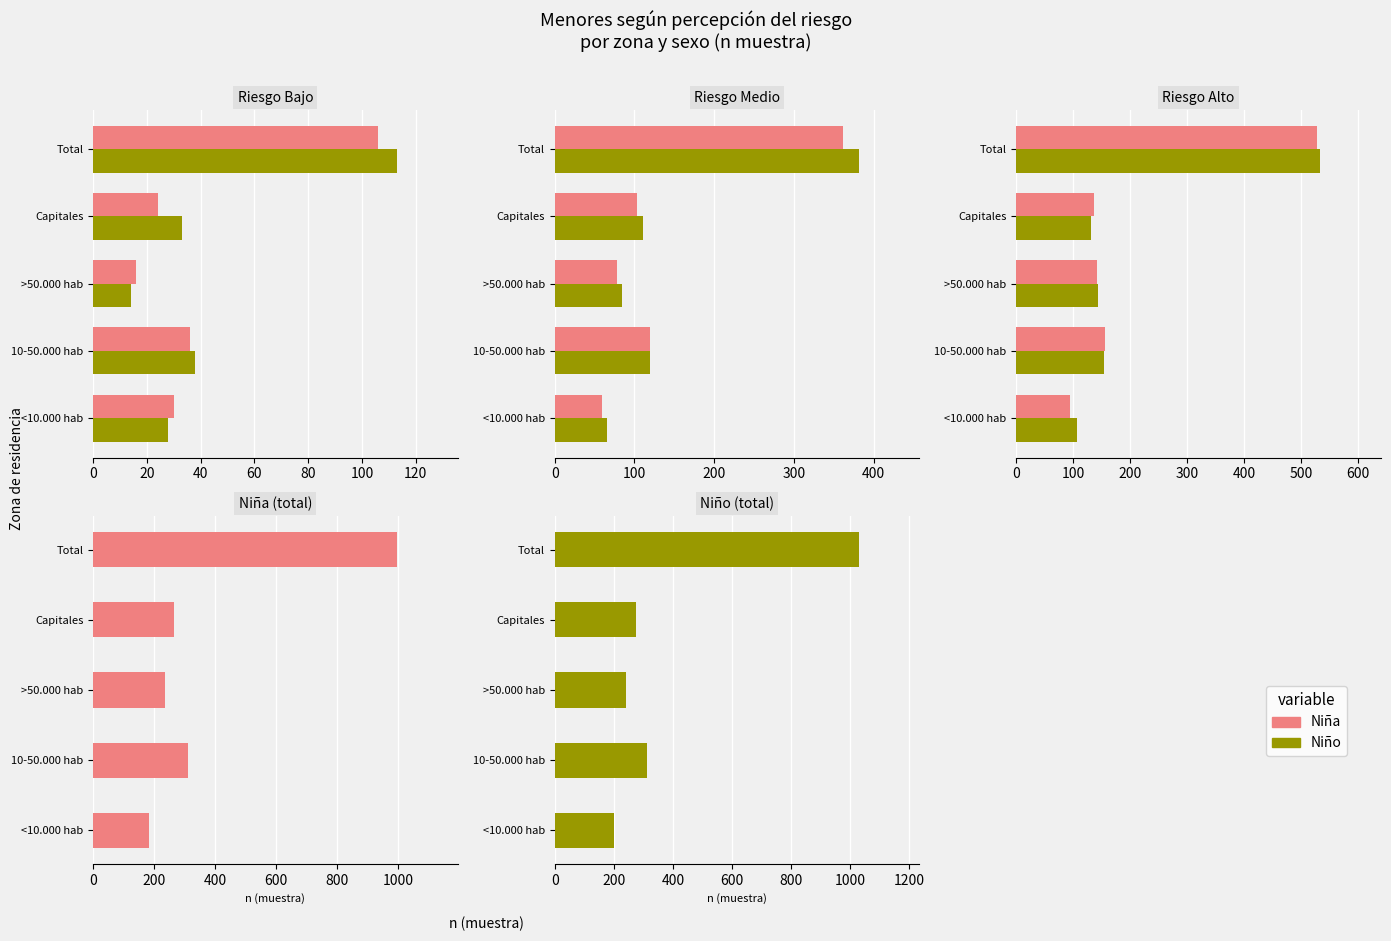

How many data points in Niña are above 264?

2